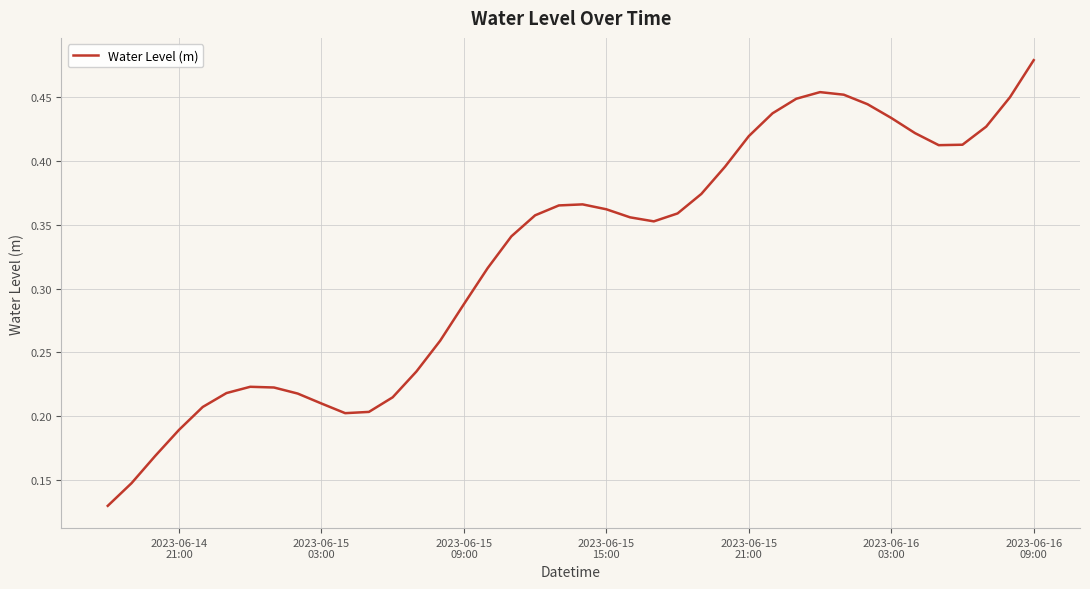

What is the smallest value displayed?

0.1